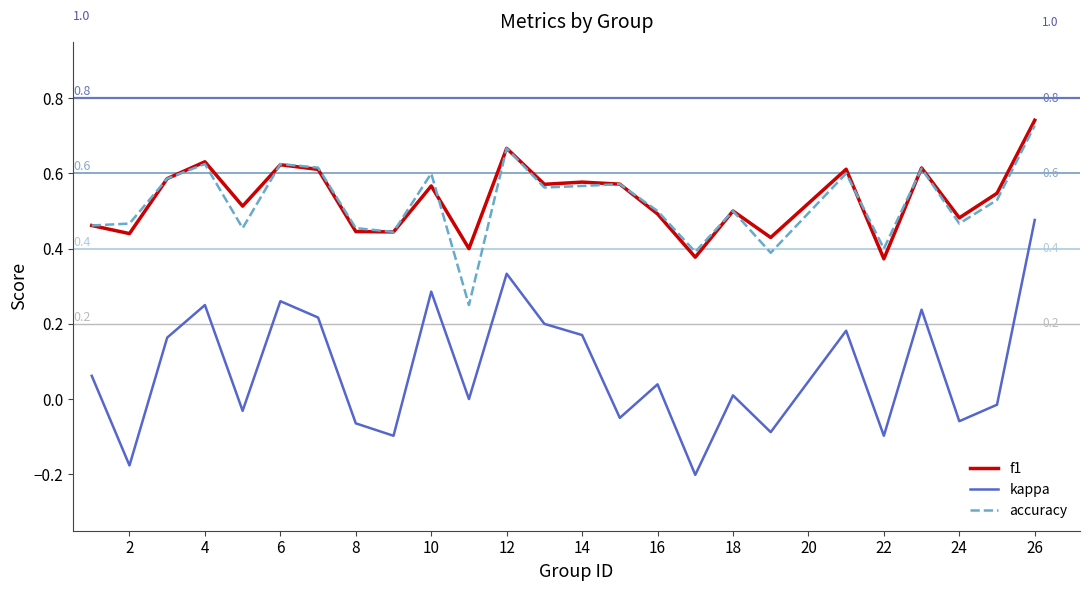

True or false: kappa and accuracy cross at least once.

False